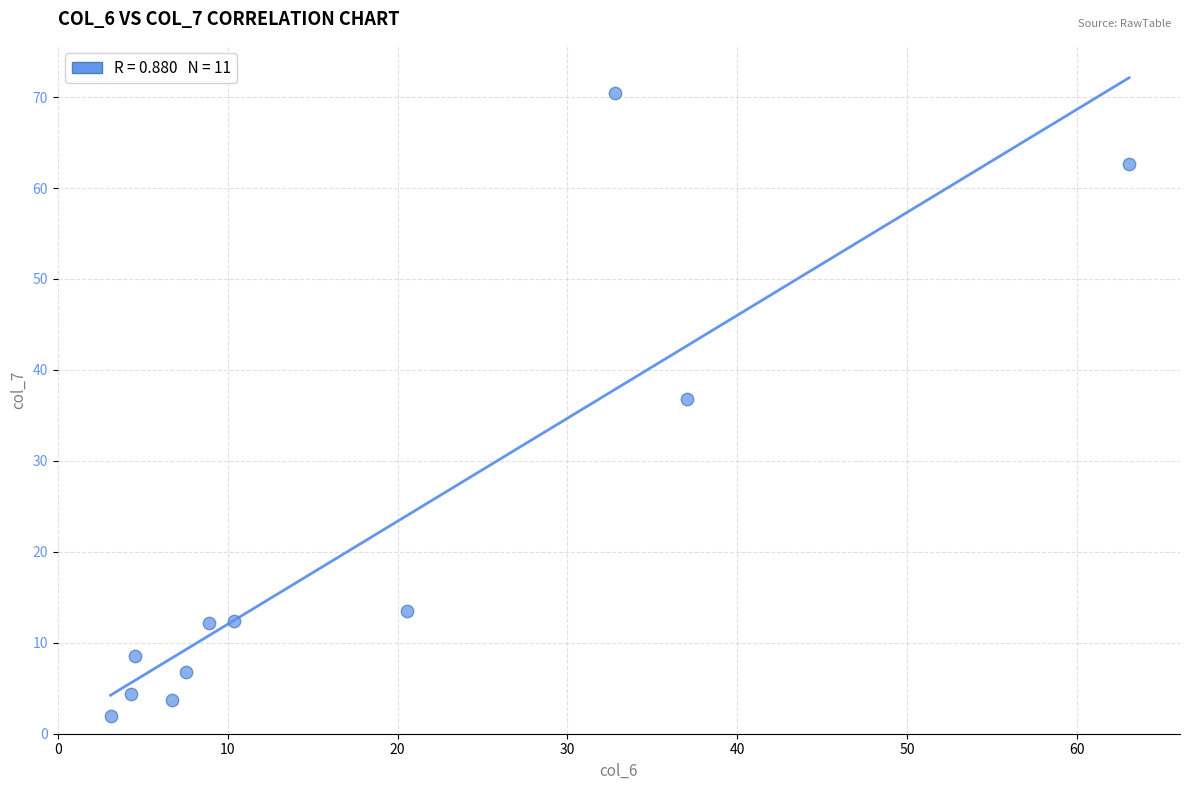

What is the average Y value?

21.2